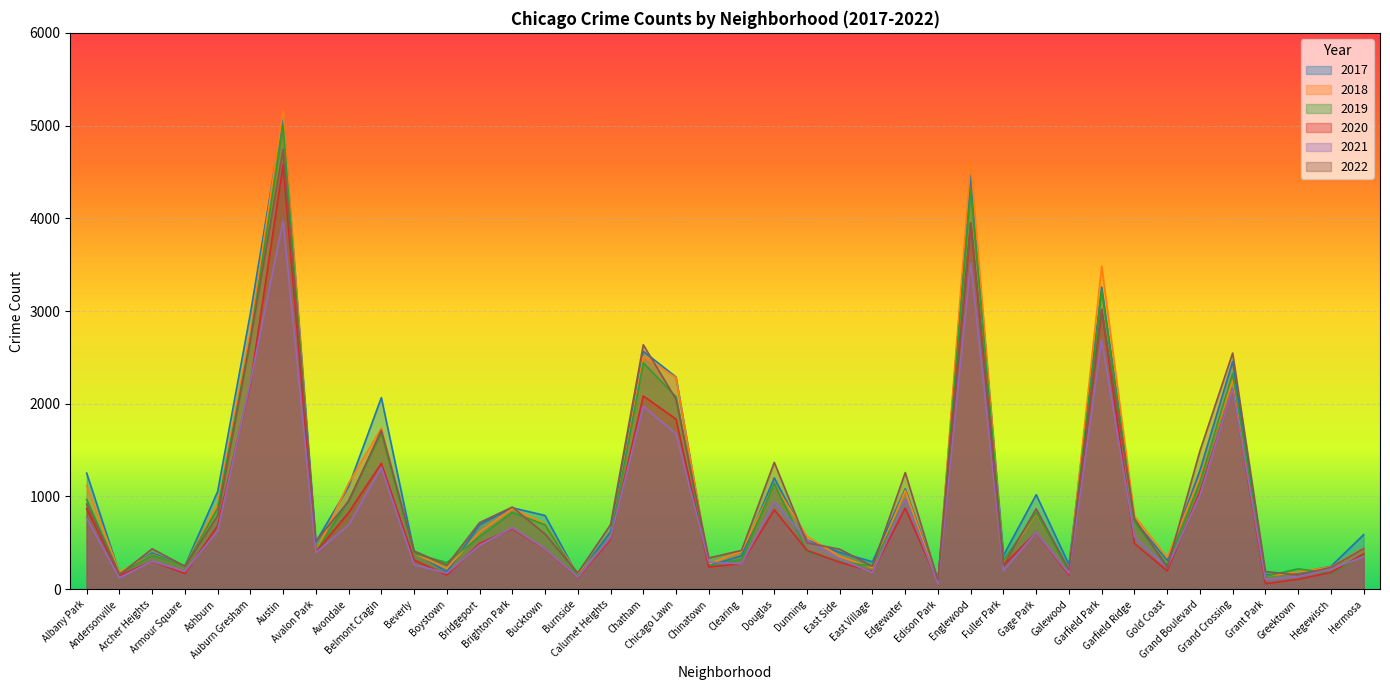

What is the lowest value of the 2018 series?

75